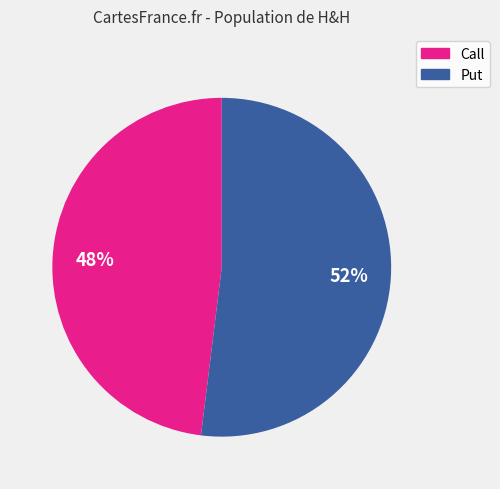

To the nearest percent, what portion does Call represent?

48%